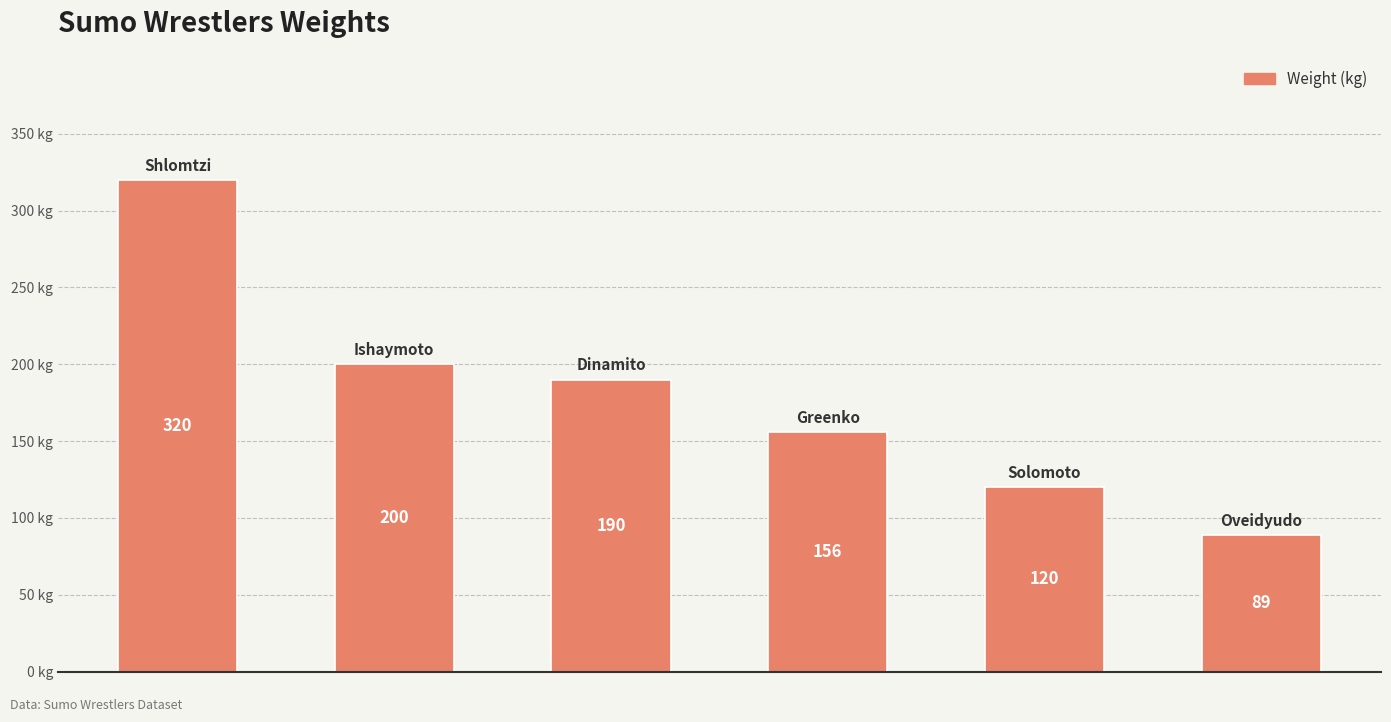

What is the value of the 4th bar from the left?

156